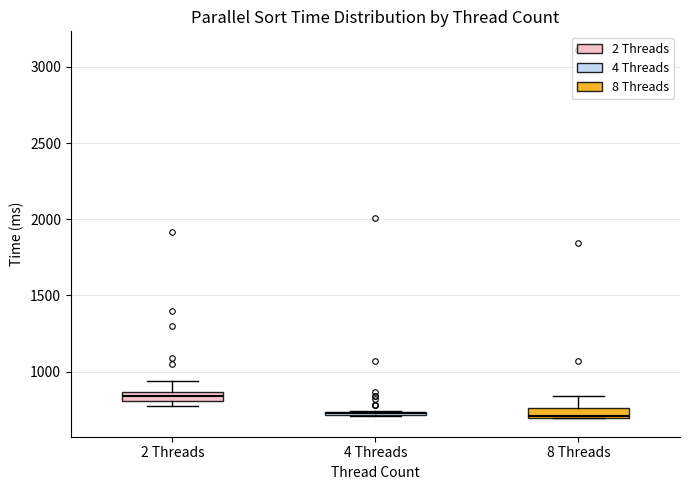

Which box's median line is the highest?

2 Threads